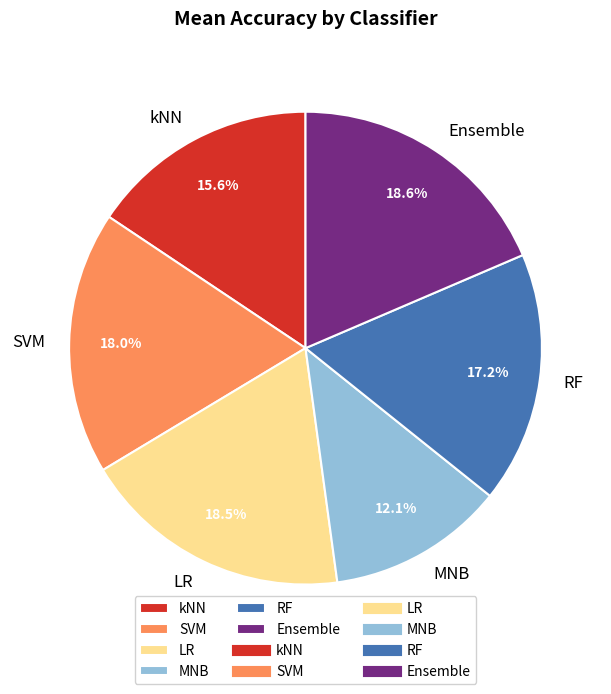

True or false: RF accounts for 17% of the total.

True